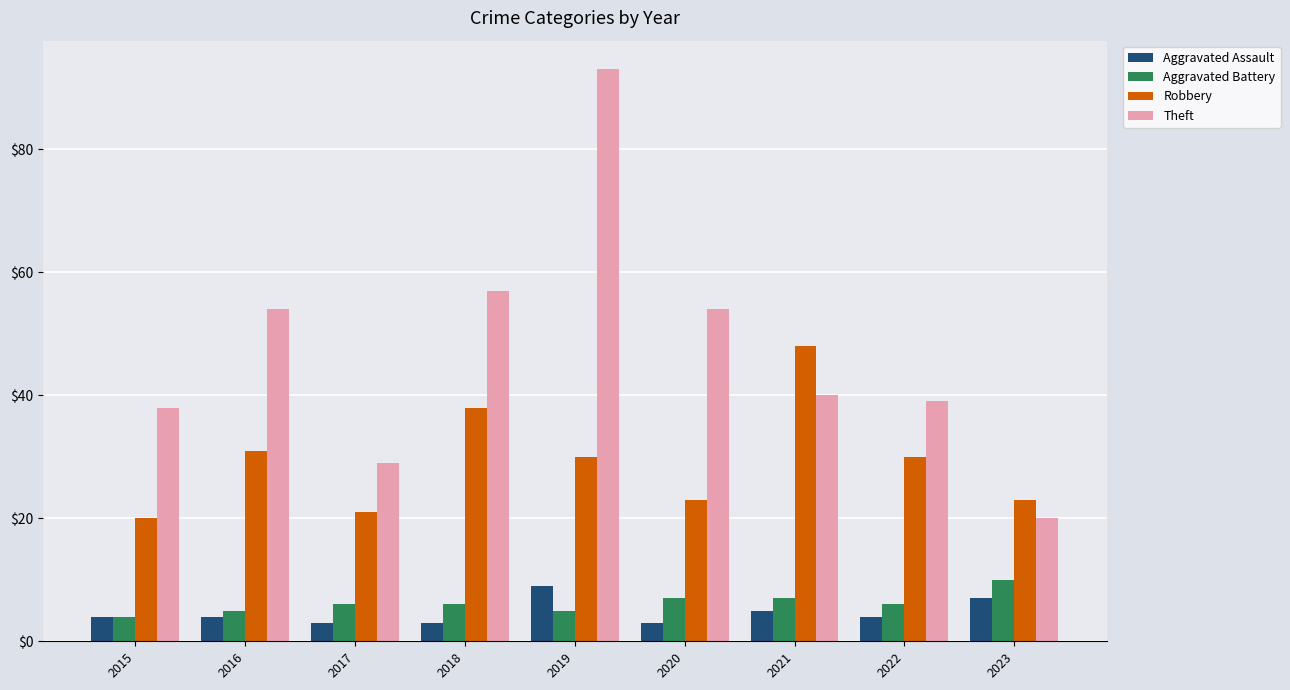

How many categories are shown in the chart?

9